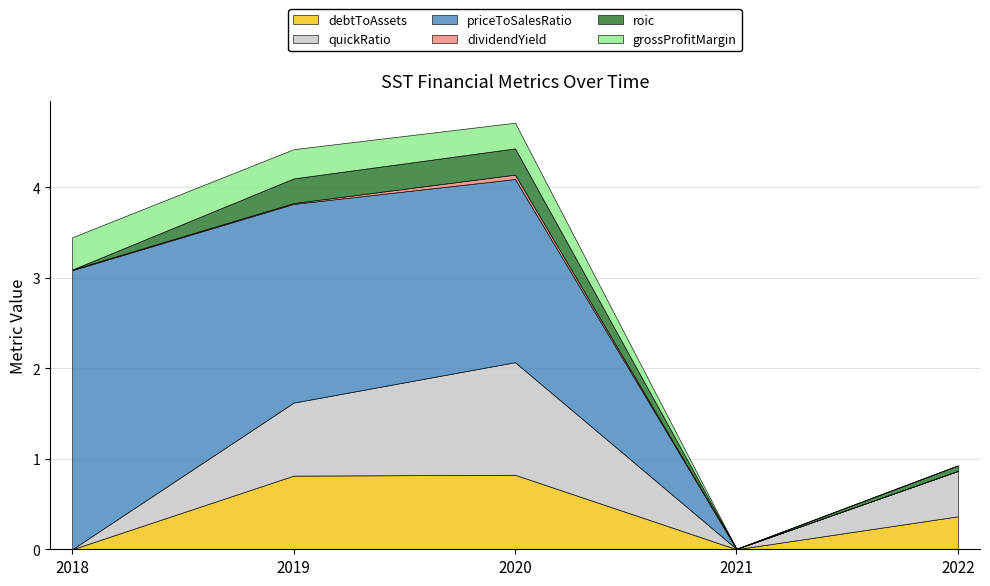

Does the chart have visible grid lines?

Yes